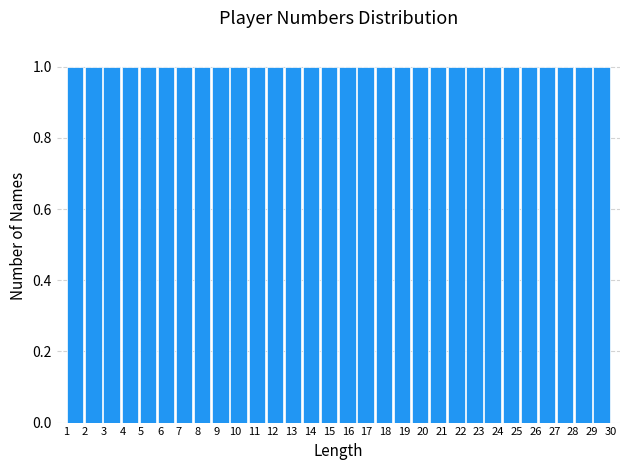

Reading left to right, transcribe this chart: for each bar, give the range it covers on the x-axis and its height. Neither the bar edges nor the heights are printed on the chart, so give them approximately, as read against the axes.

1.0 to 2.0: 1
2.0 to 2.9: 1
2.9 to 3.9: 1
3.9 to 4.9: 1
4.9 to 5.8: 1
5.8 to 6.8: 1
6.8 to 7.8: 1
7.8 to 8.7: 1
8.7 to 9.7: 1
9.7 to 10.7: 1
10.7 to 11.6: 1
11.6 to 12.6: 1
12.6 to 13.6: 1
13.6 to 14.5: 1
14.5 to 15.5: 1
15.5 to 16.5: 1
16.5 to 17.4: 1
17.4 to 18.4: 1
18.4 to 19.4: 1
19.4 to 20.3: 1
20.3 to 21.3: 1
21.3 to 22.3: 1
22.3 to 23.2: 1
23.2 to 24.2: 1
24.2 to 25.2: 1
25.2 to 26.1: 1
26.1 to 27.1: 1
27.1 to 28.1: 1
28.1 to 29.0: 1
29.0 to 30.0: 1